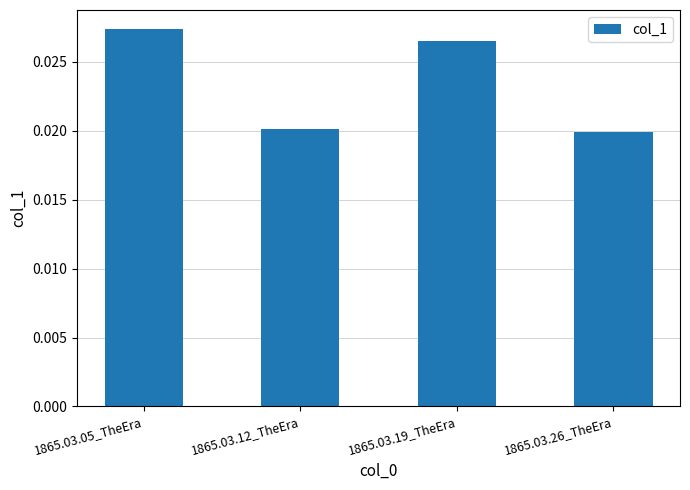

What position from the left is 1865.03.12_TheEra?

2